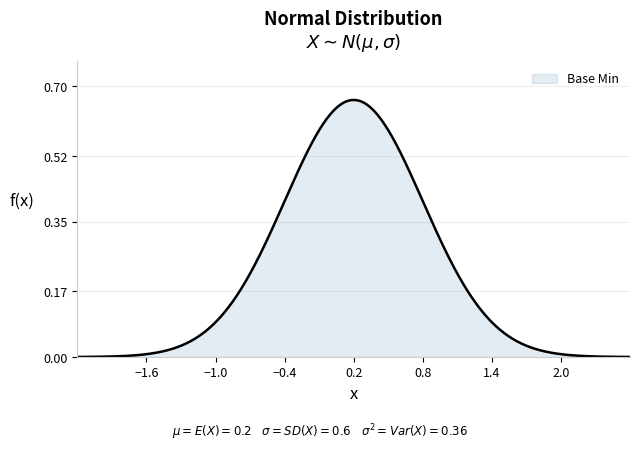

How many interior local peaks (higher than both neighbors) does the data have?

1